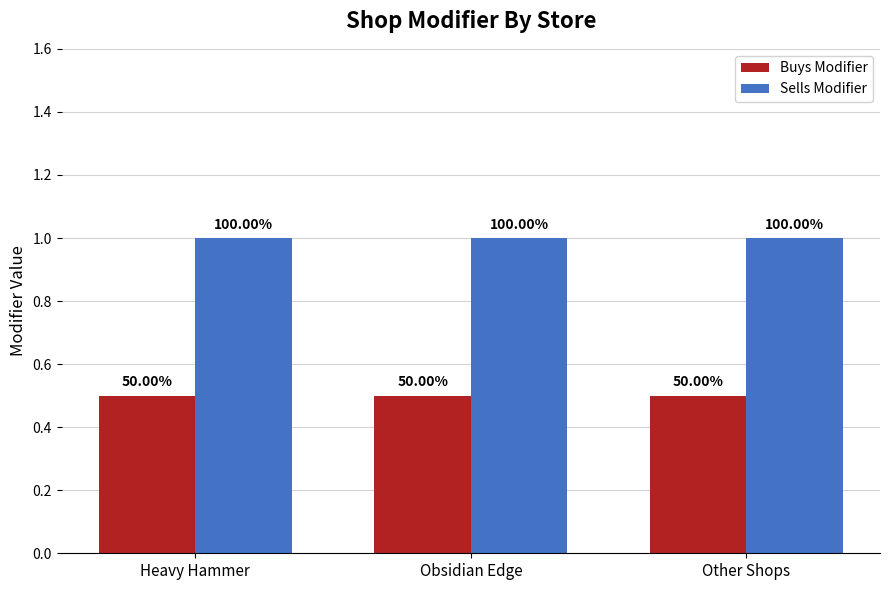

Reading left to right, extract all data points from this chart.

Buys Modifier: 0.5	0.5	0.5
Sells Modifier: 1.0	1.0	1.0